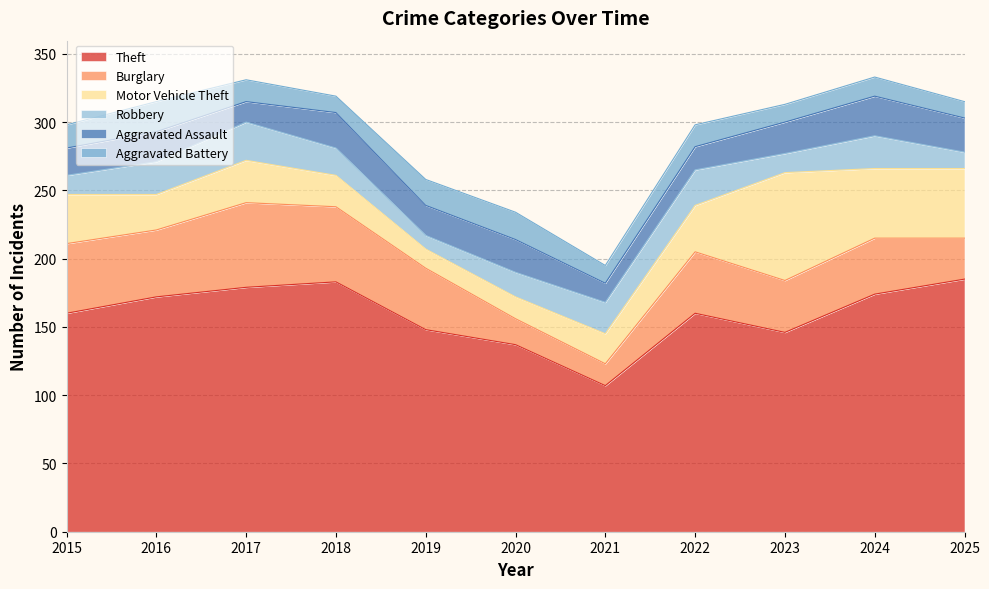

At which category does Aggravated Assault reach its first local valley?

2017